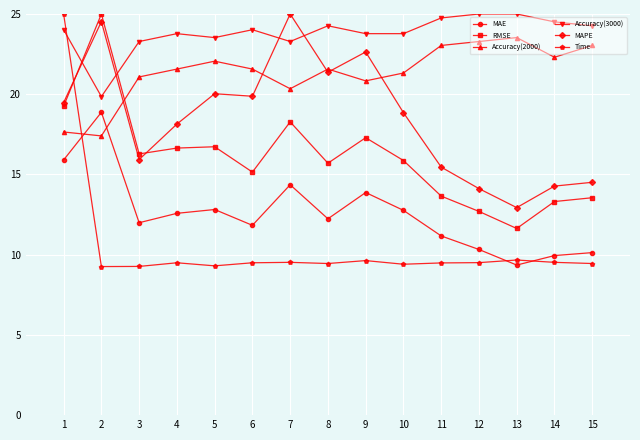

In Accuracy(2000), how many points are higher than both neighbors (excluding endpoints)?

3